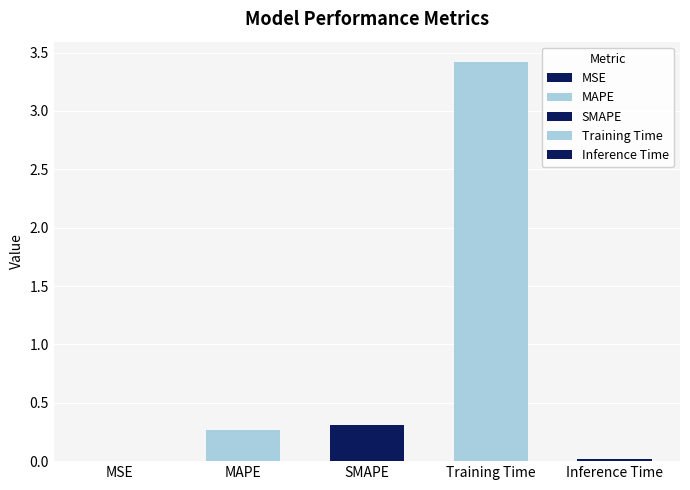

The chart shows a value of 3.4 at Training Time. True or false?

True